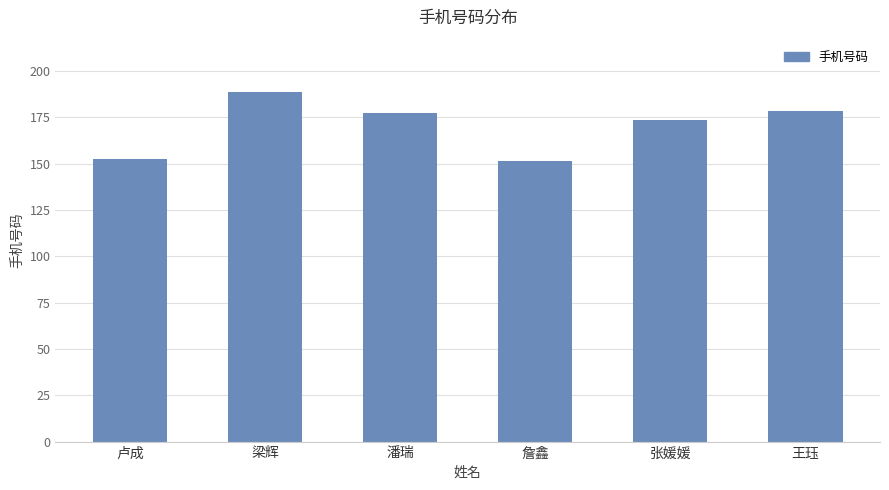

At which label does the data first exceed 17755641660?

梁辉